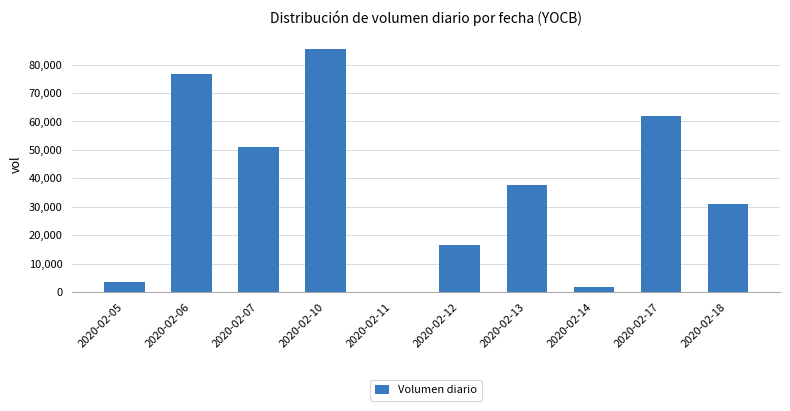

What is the maximum value shown in the chart?

85600